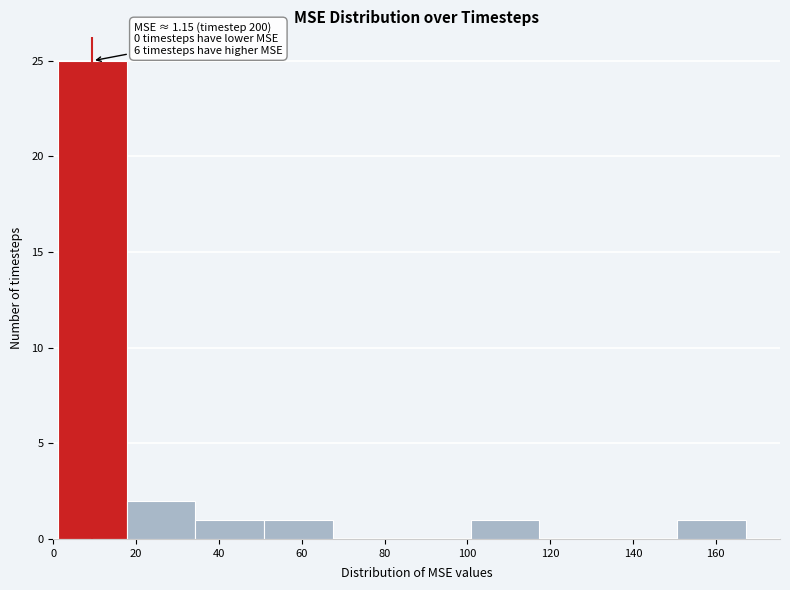

Over which range of the x-axis is the bar tallest?

2 to 18